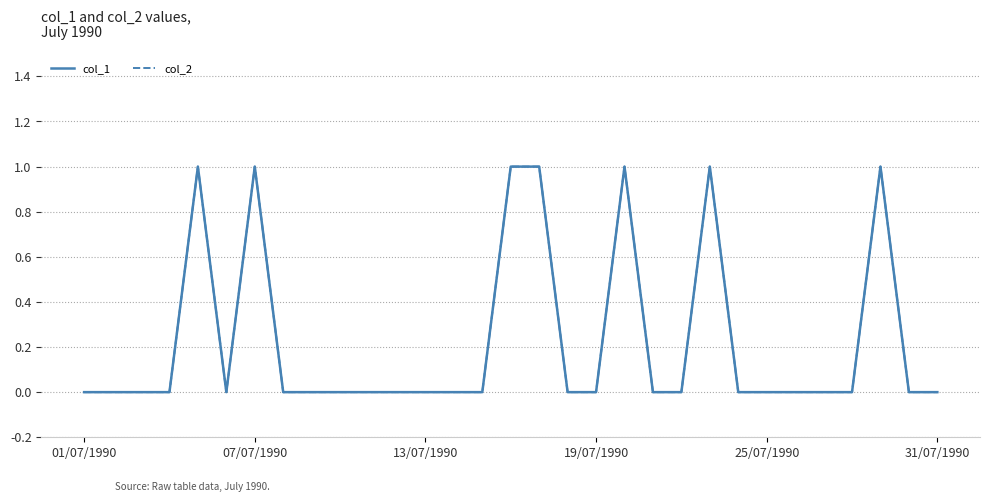

Does the chart have visible grid lines?

Yes